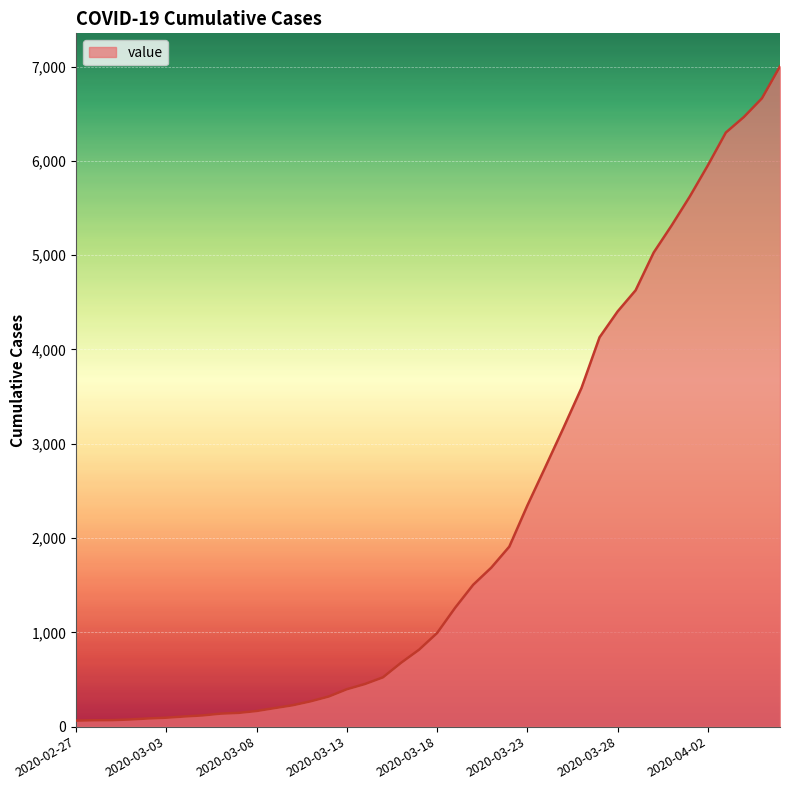

Count the number of data series in this chart.

1